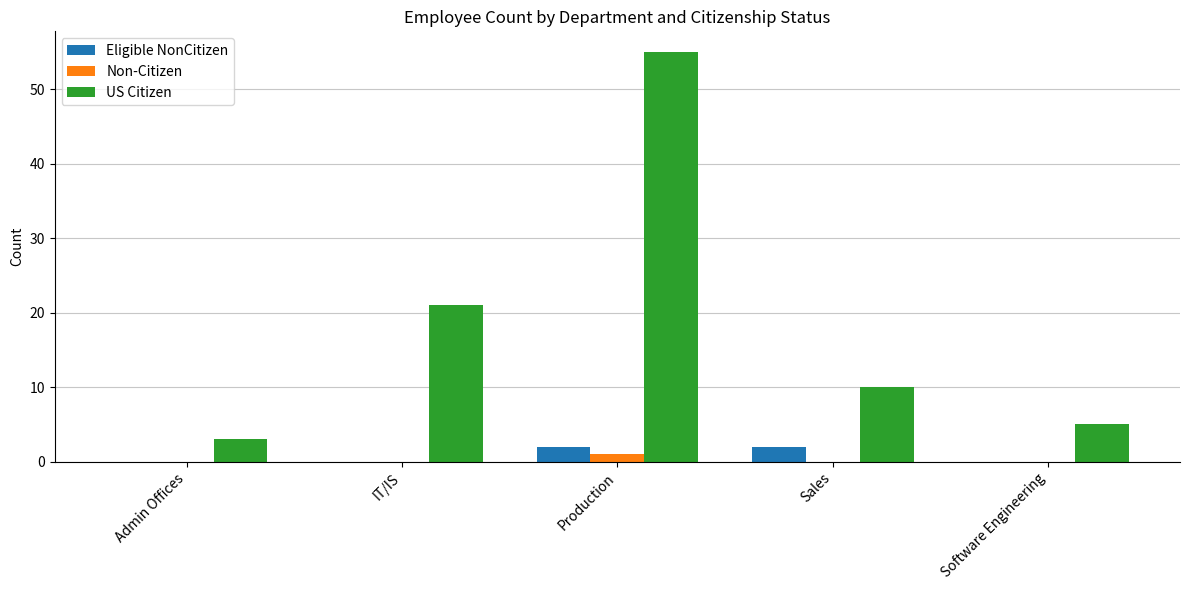

The Eligible NonCitizen series shows 2 at Production. True or false?

True